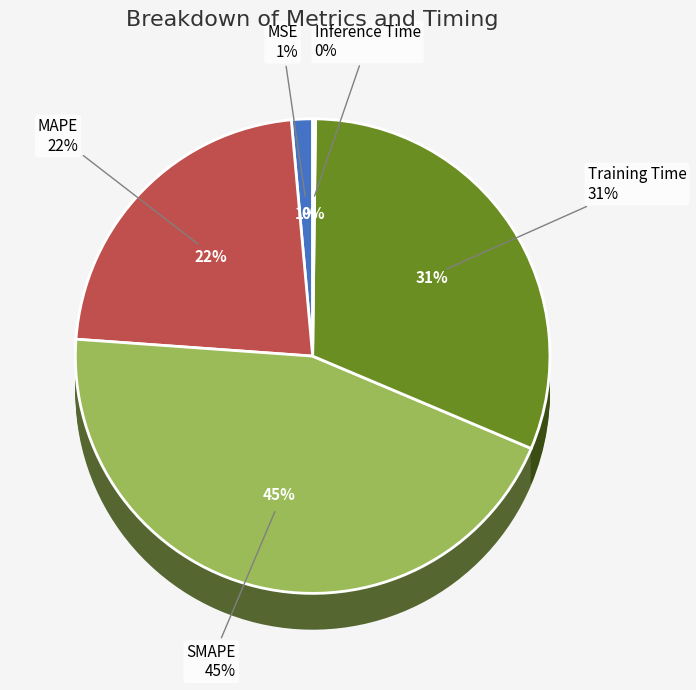

The MAPE slice represents 27% of the pie. True or false?

False